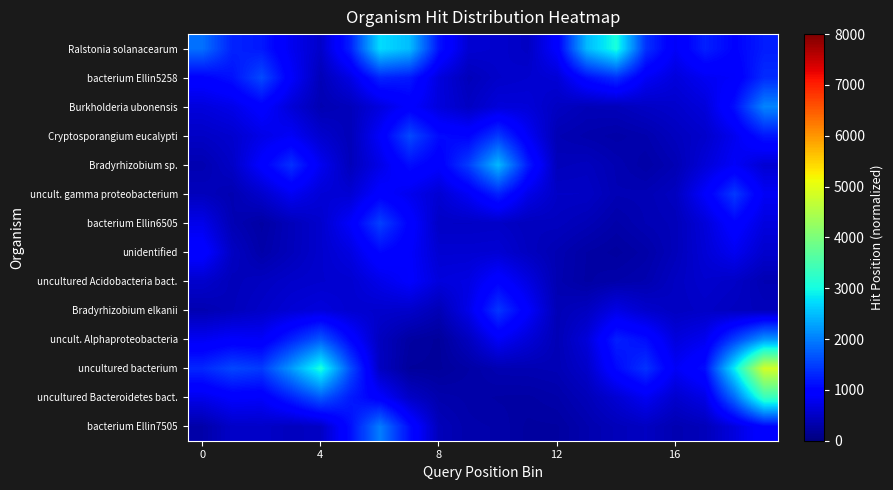

Which label corresponds to the largest value in the chart?

19